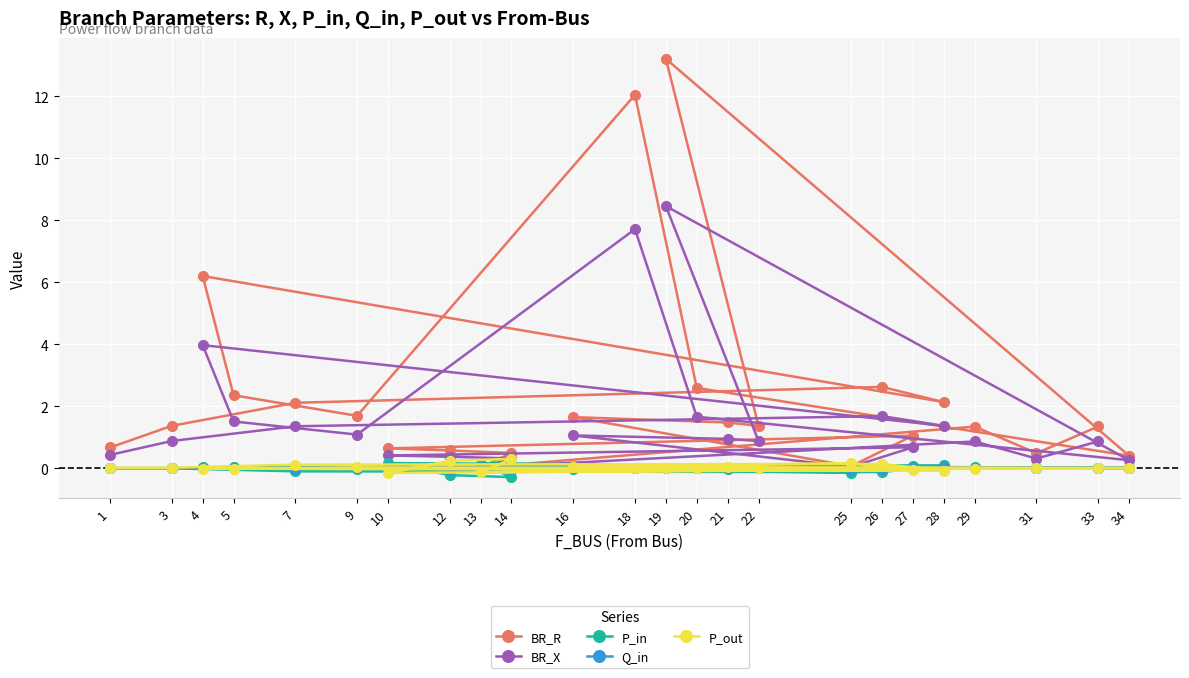

What is the sum of the BR_X values at 34 and 5?

1.8